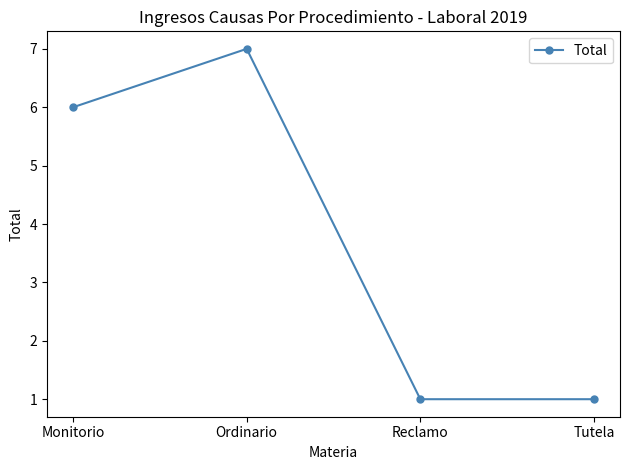

Approximately how many times larger is the value at Ordinario compared to Monitorio?

1.2